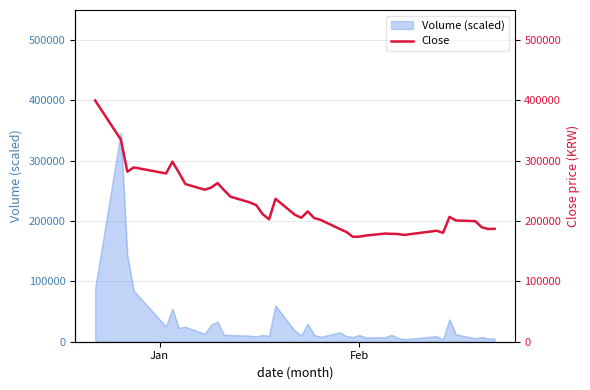

Reading left to right, what are all the values shown in this chart?

400000	335000	282000	289000	279000	298500	280500	261500	252000	255500	263000	251500	240500	231000	226500	211500	203000	237000	210500	205500	216000	205000	202000	186700	182000	173900	174200	176000	179300	178900	178500	177100	184000	180500	207000	201000	199900	189800	186900	187200